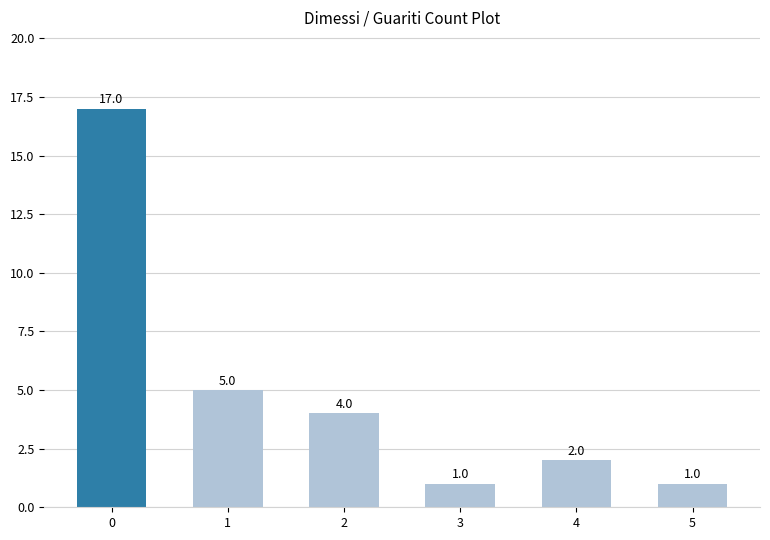

What is the ratio of the value at 2 to the value at 5?

4.0